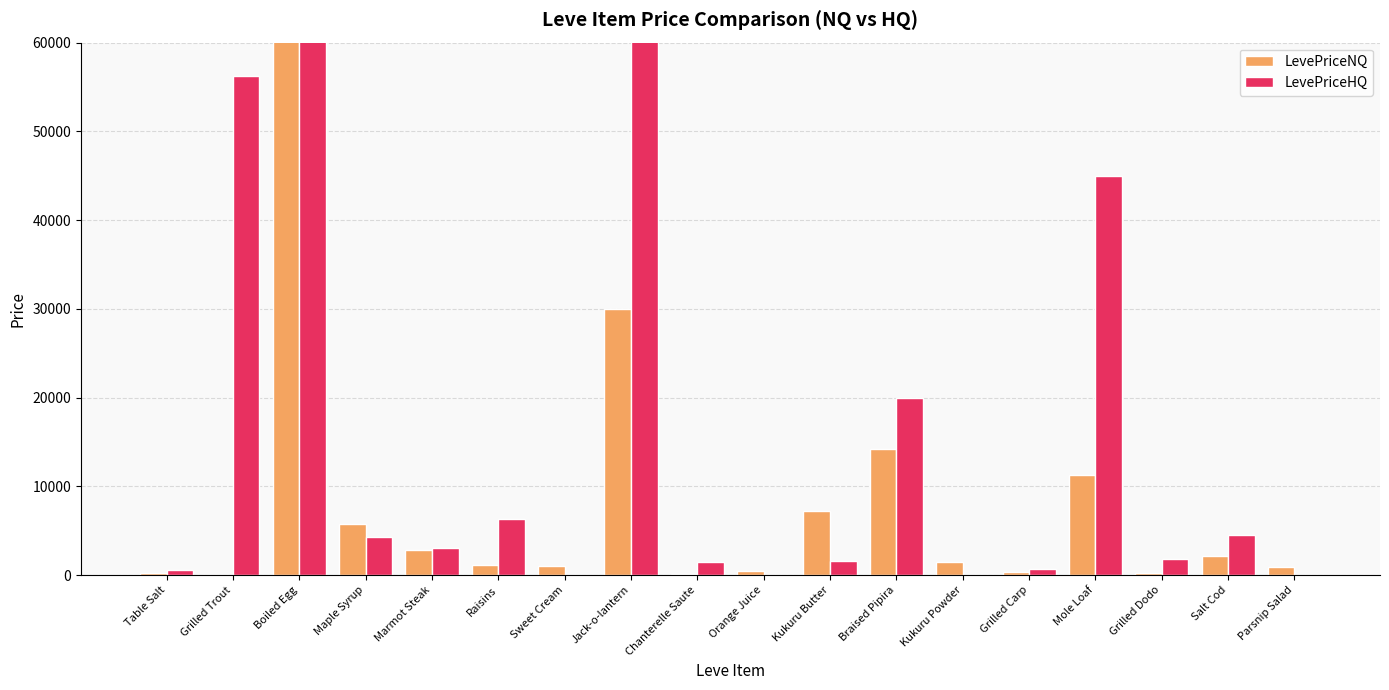

Which series has the largest total across all categories?

LevePriceHQ